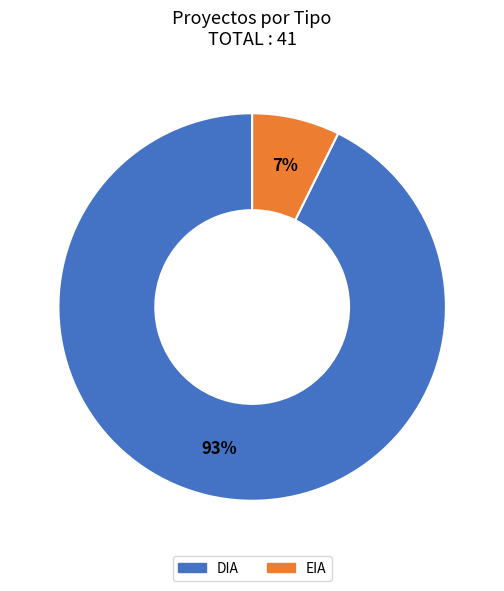

Which has a higher value, DIA or EIA?

DIA